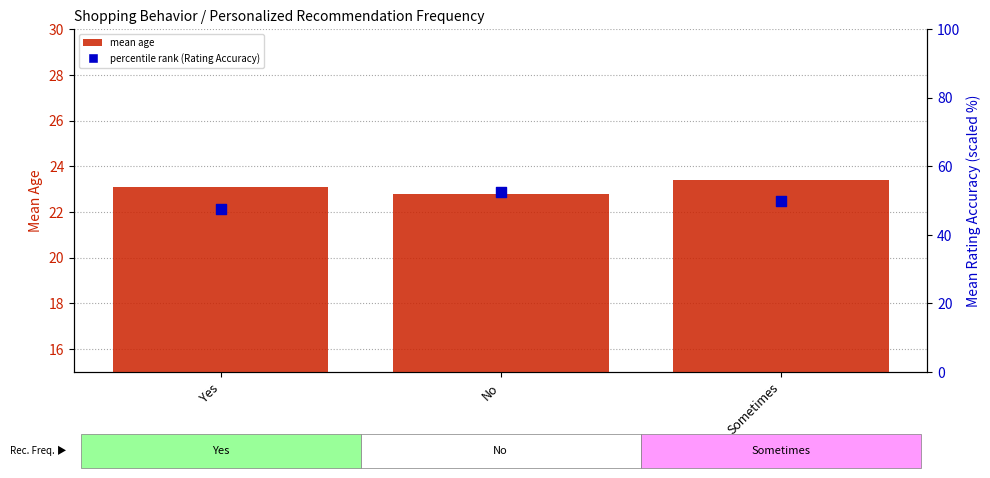

Is the value of percentile rank (Rating Accuracy) at No greater than the value of mean age at Sometimes?

Yes